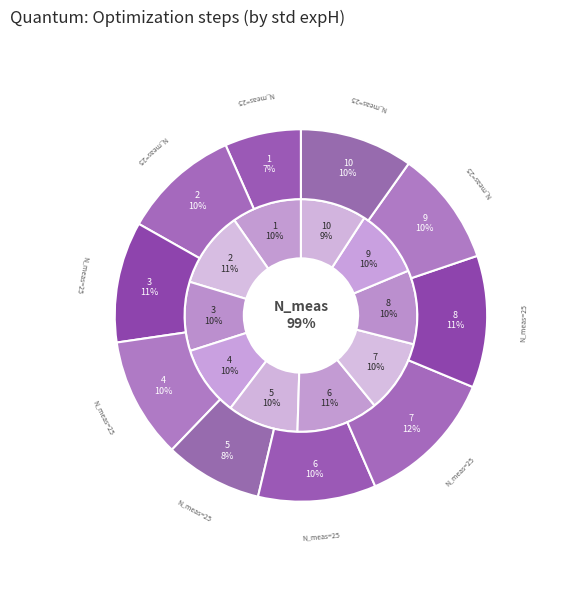

How many slices are in this pie chart?

10